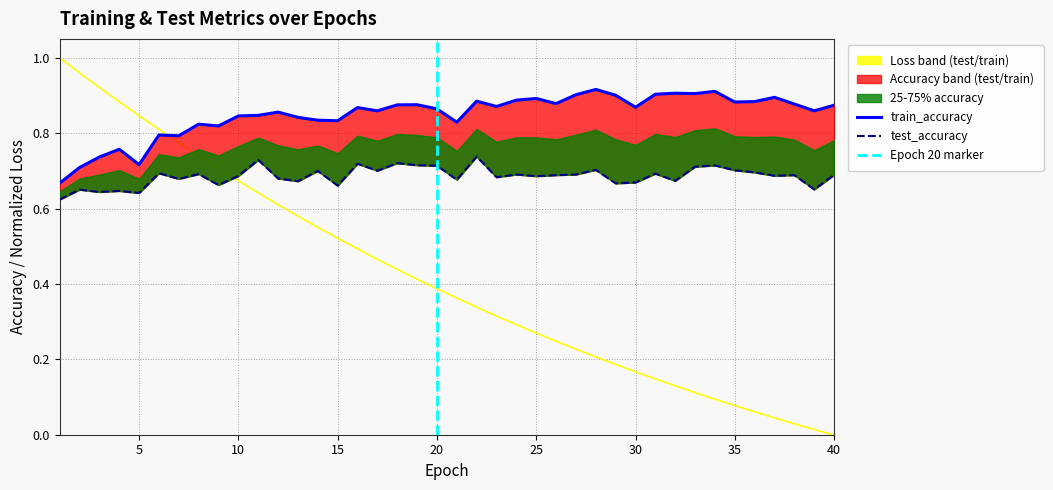

At which label is test_accuracy closest to 0?

1